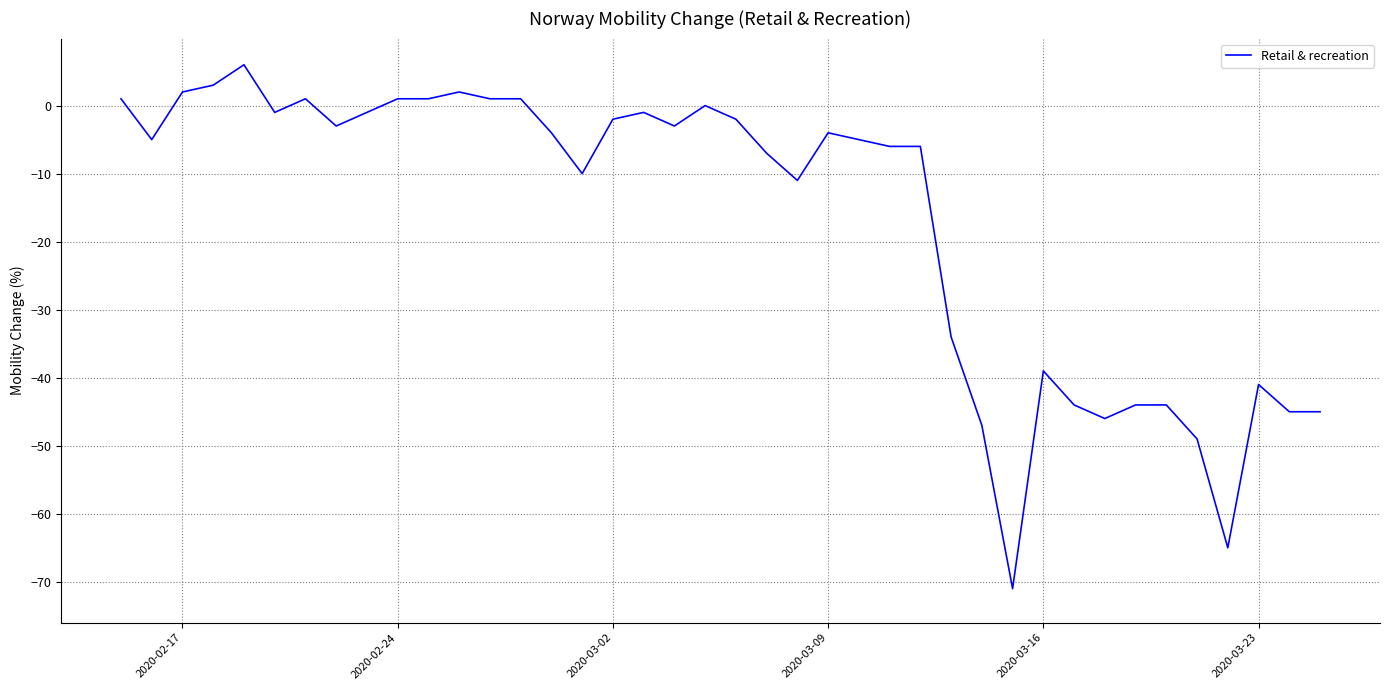

What is the smallest value displayed?

-71